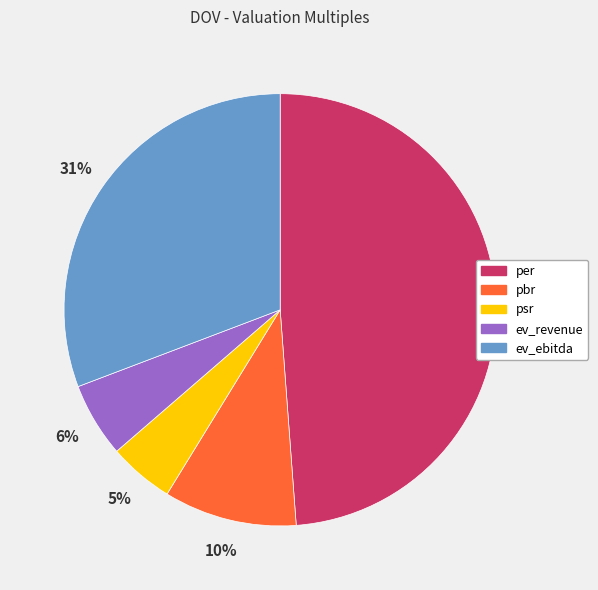

Rank the categories by value from highest to lowest.

per, ev_ebitda, pbr, ev_revenue, psr